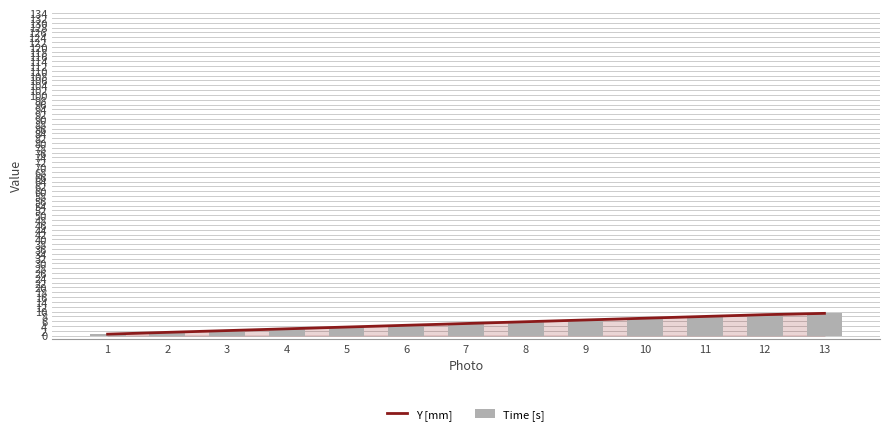

How many values in the Time [s] series exceed 5?

7